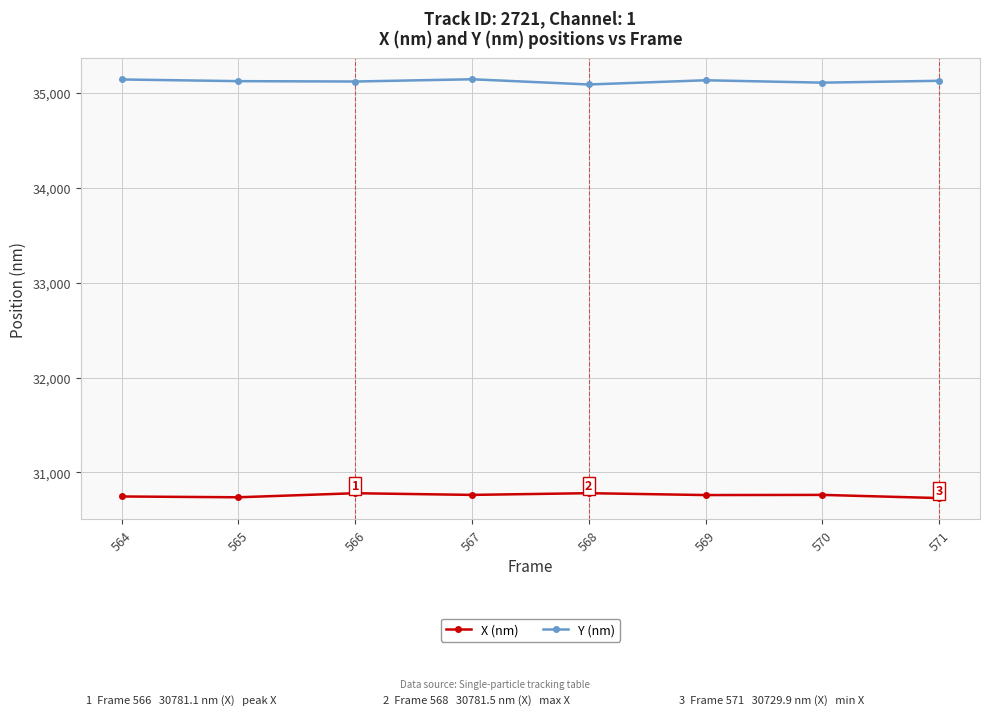

What is the difference between the second highest and minimum values in the Y (nm) series?

52.8